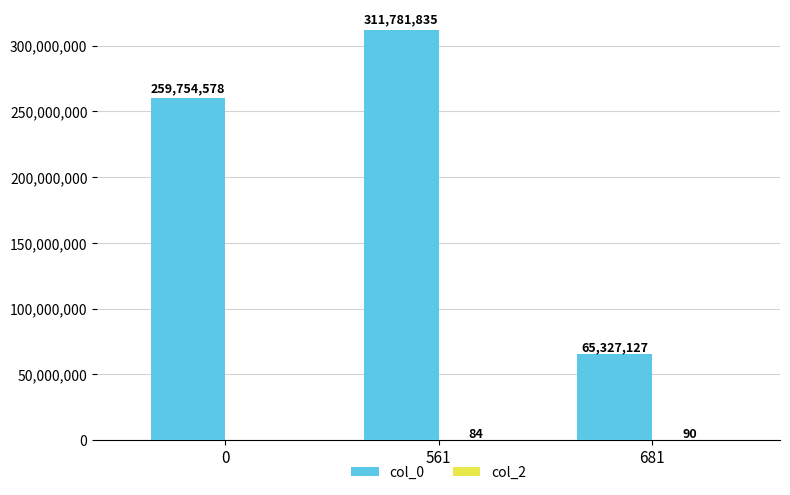

How many col_0 values are between 65327127 and 311781835?

3